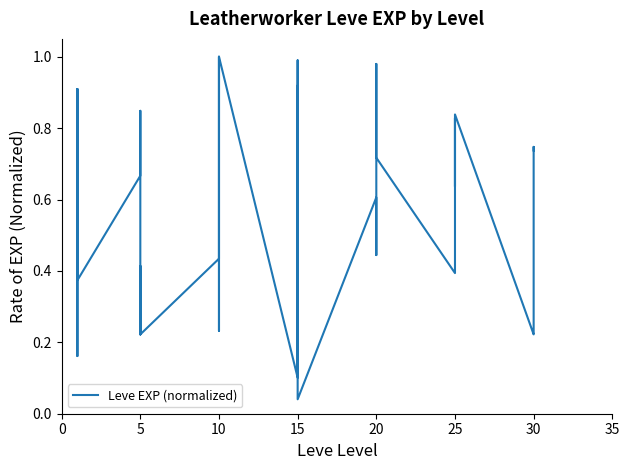

What is the difference between the maximum and second lowest values?

0.9